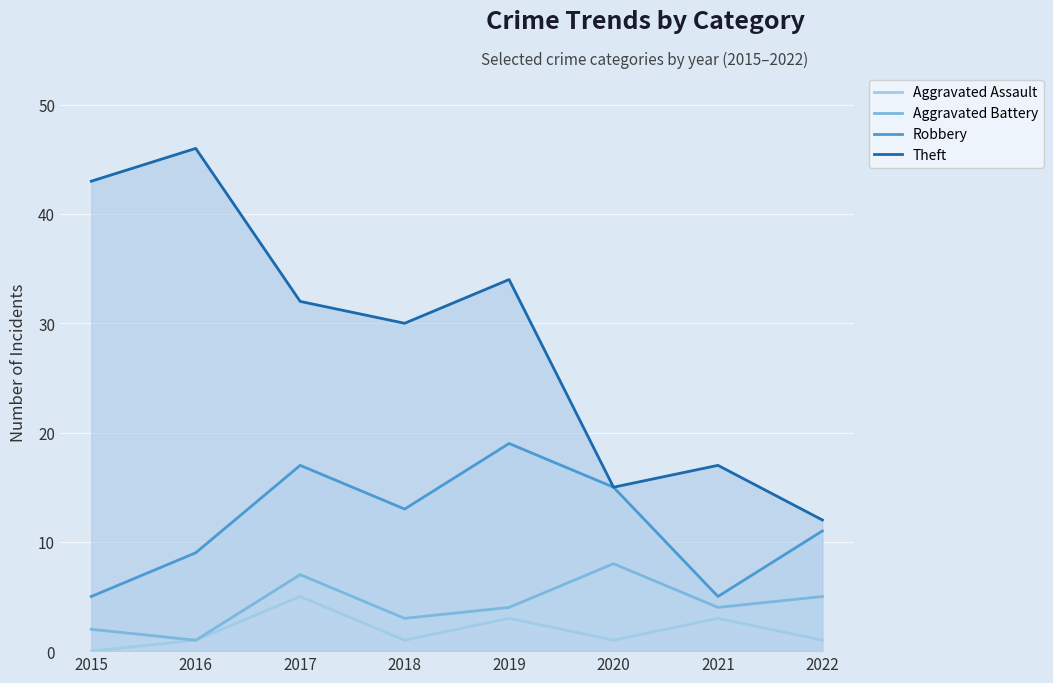

How many lines are shown in the chart?

4